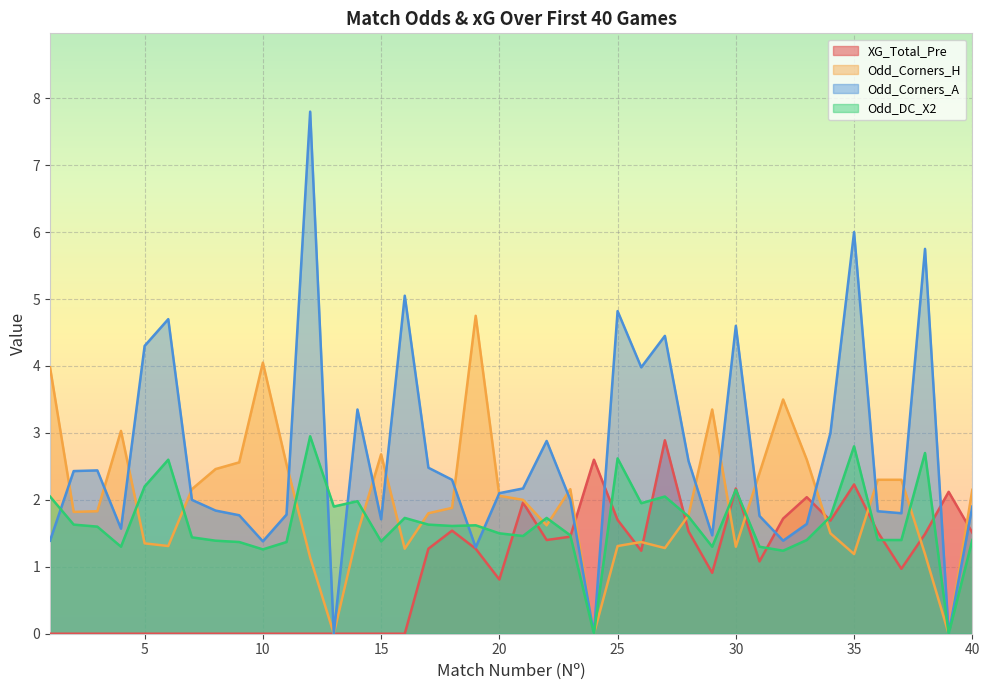

At which label does Odd_Corners_A reach its minimum?

13